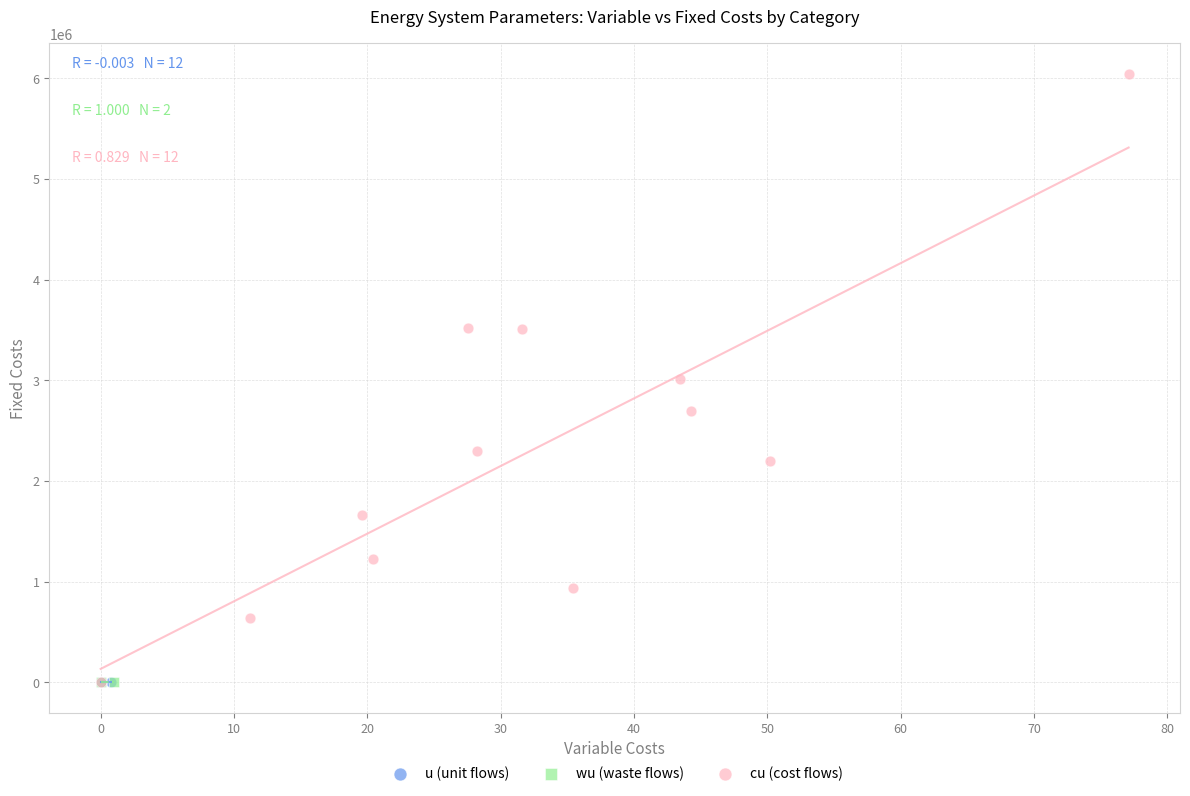

What are all the series names shown in the legend?

u (unit flows), wu (waste flows), cu (cost flows)